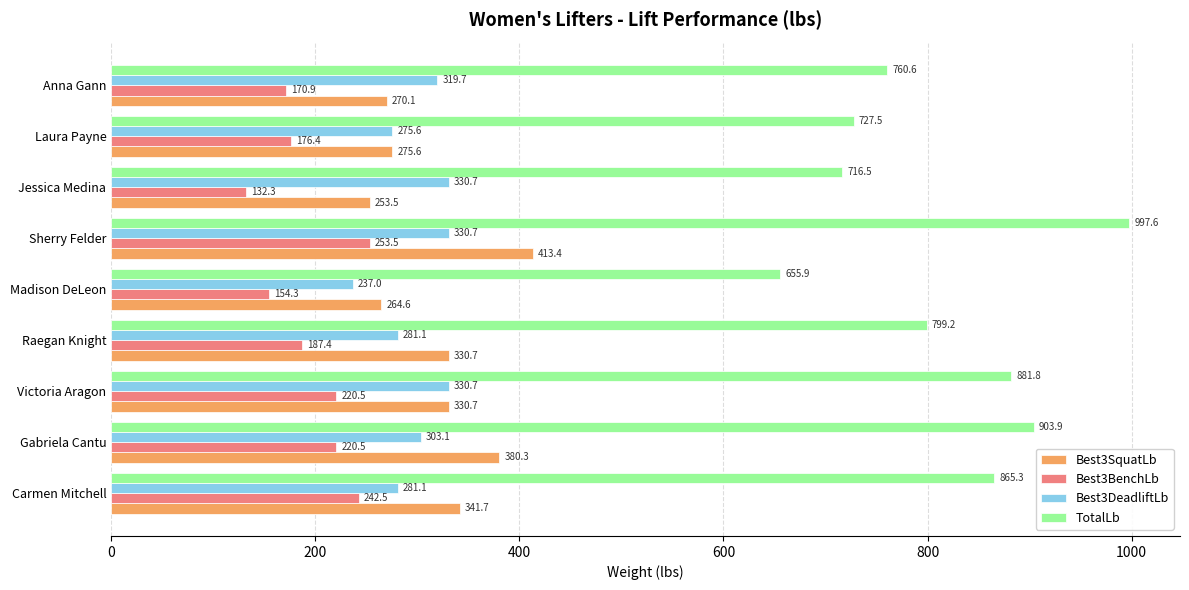

What are all the series names shown in the legend?

Best3SquatLb, Best3BenchLb, Best3DeadliftLb, TotalLb